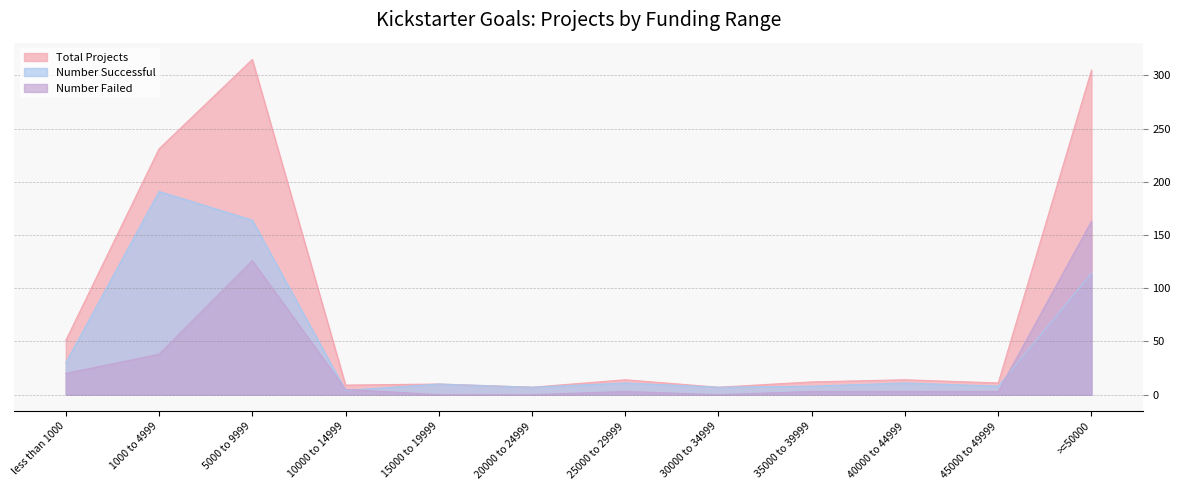

The Total Projects series shows 173 at >=50000. True or false?

False